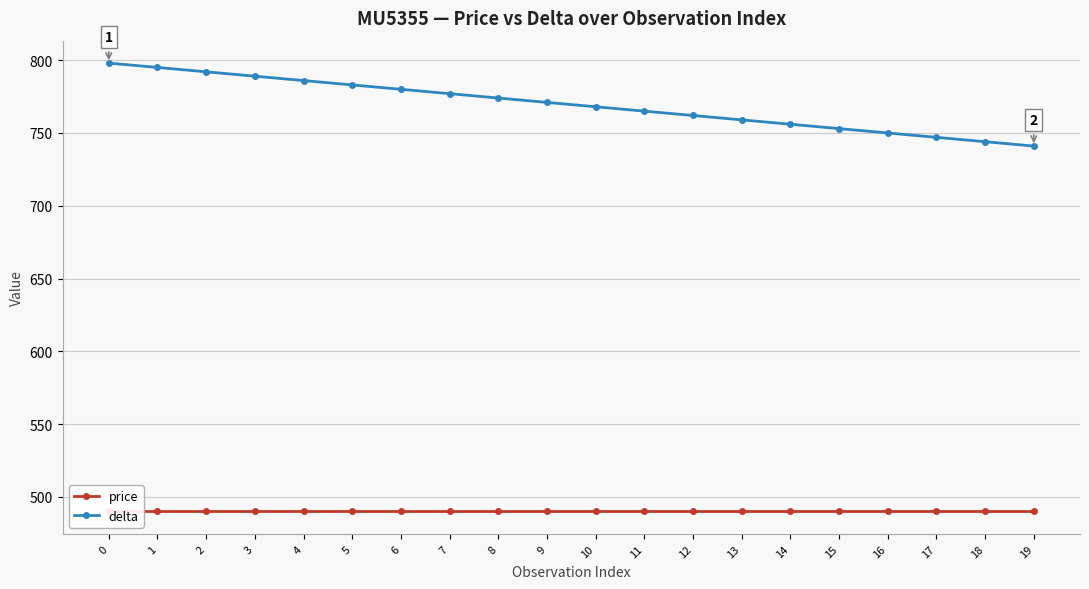

What is the smallest value displayed?

490